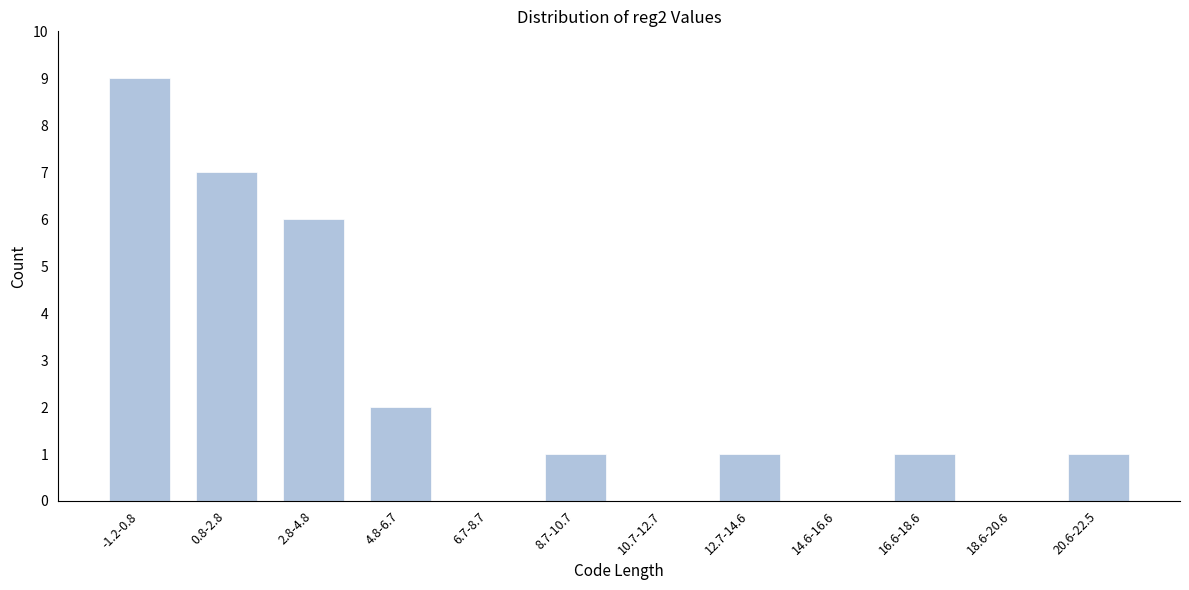

Reading right to left, list all the values displayed in this chart.

20.6-22.5=1	18.6-20.6=0	16.6-18.6=1	14.6-16.6=0	12.7-14.6=1	10.7-12.7=0	8.7-10.7=1	6.7-8.7=0	4.8-6.7=2	2.8-4.8=6	0.8-2.8=7	-1.2-0.8=9